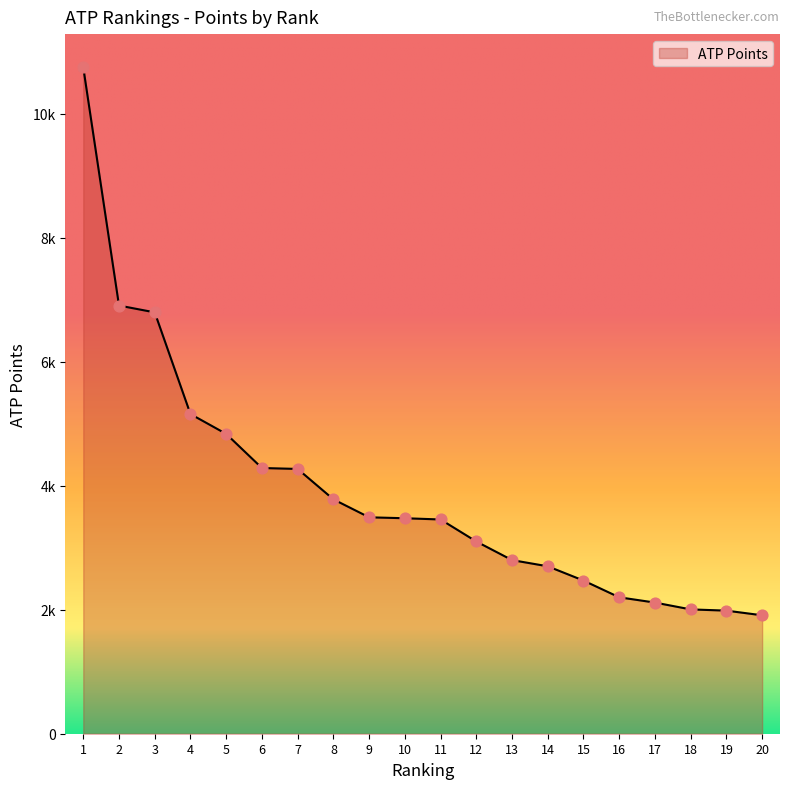

What is the change in value from 6 to 12?

-1185